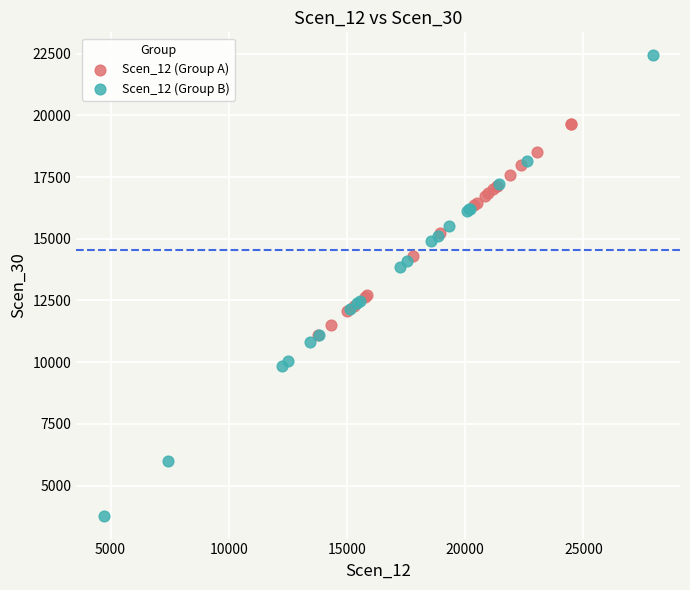

Which series has the largest Y range (max minus min)?

Scen_12 (Group B)